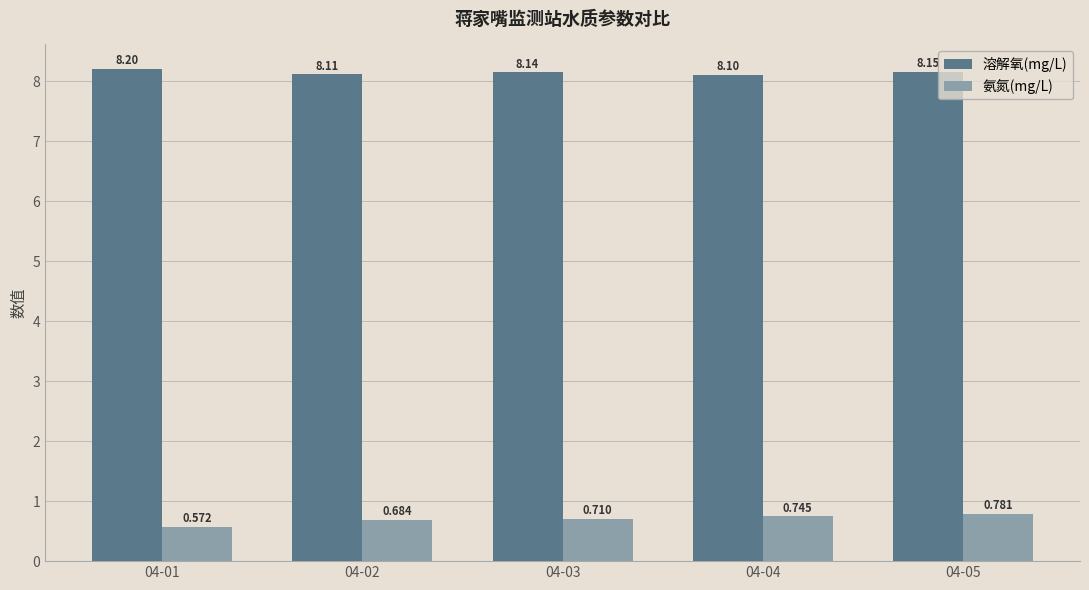

Rank the categories by 氨氮(mg/L) value from lowest to highest.

04-01, 04-02, 04-03, 04-04, 04-05